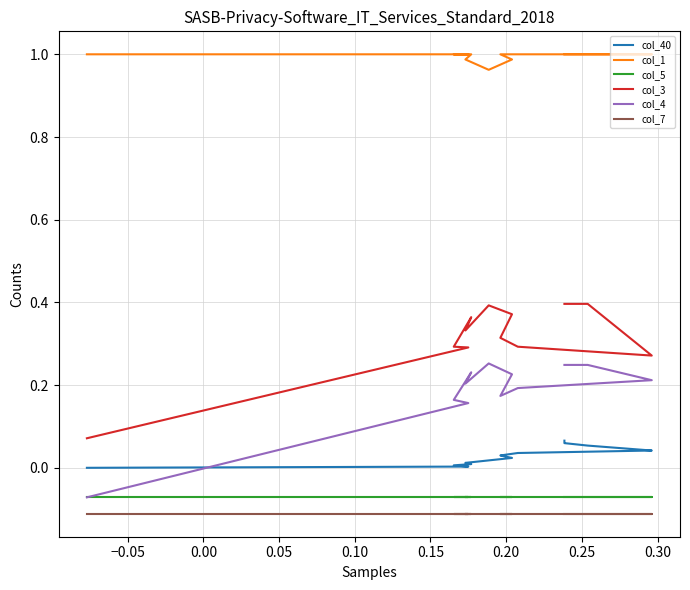

Count the number of data series in this chart.

6